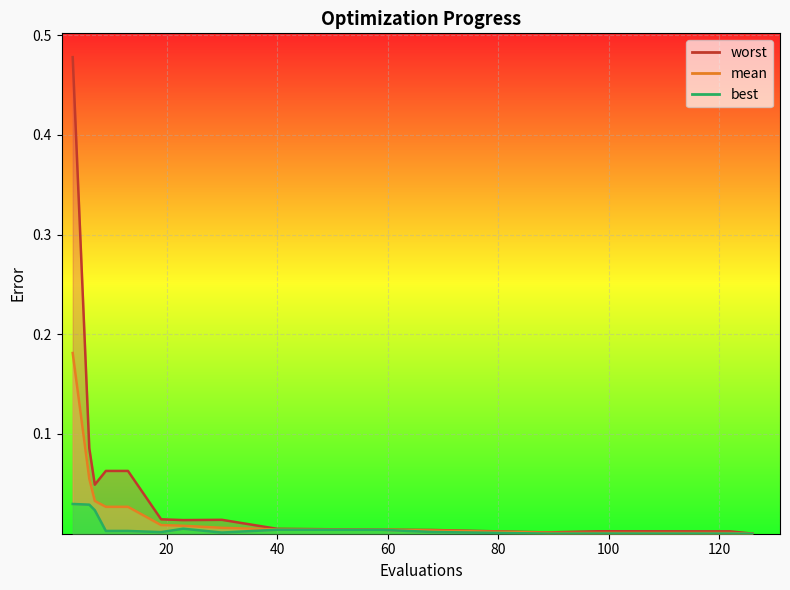

How many lines are shown in the chart?

3